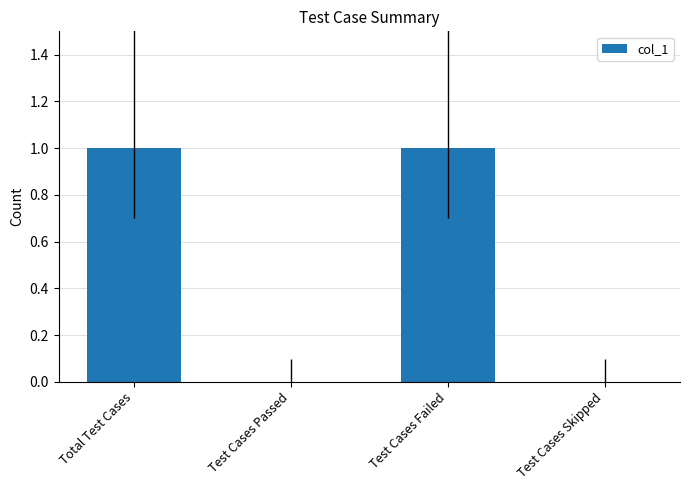

The chart shows a value of -1 at Test Cases Skipped. True or false?

False